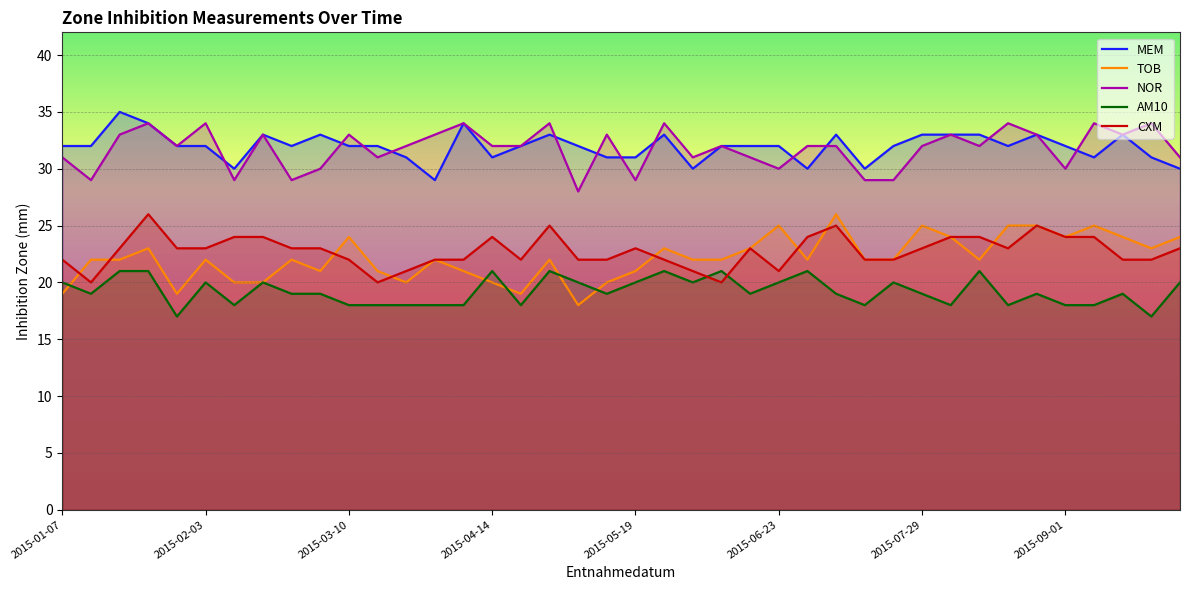

What are all the series names shown in the legend?

MEM, TOB, NOR, AM10, CXM